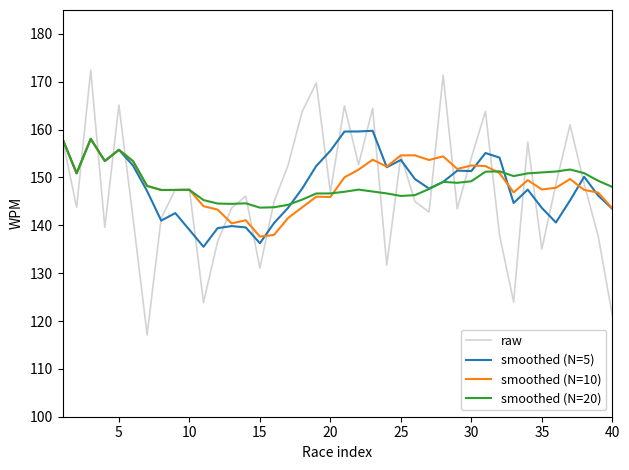

What is the maximum value shown in the chart?

172.4